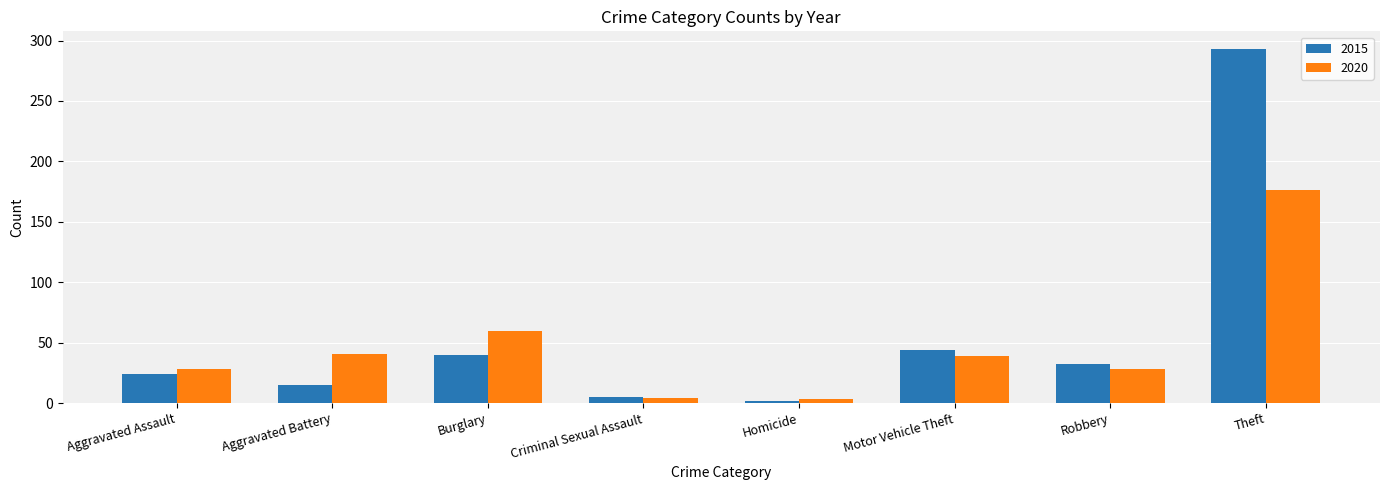

Is it true that 2020 equals 3 at Homicide?

True